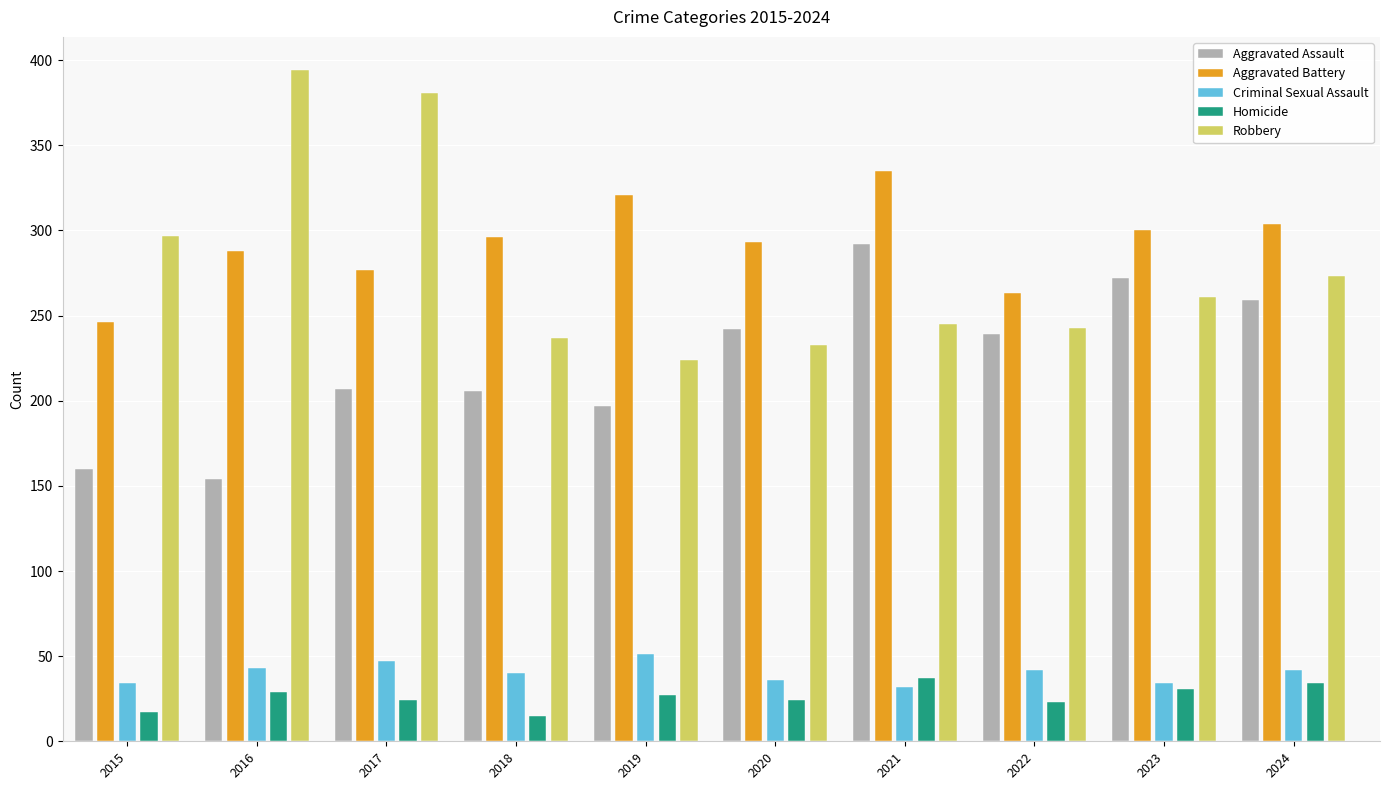

How many data points does each series have?

10